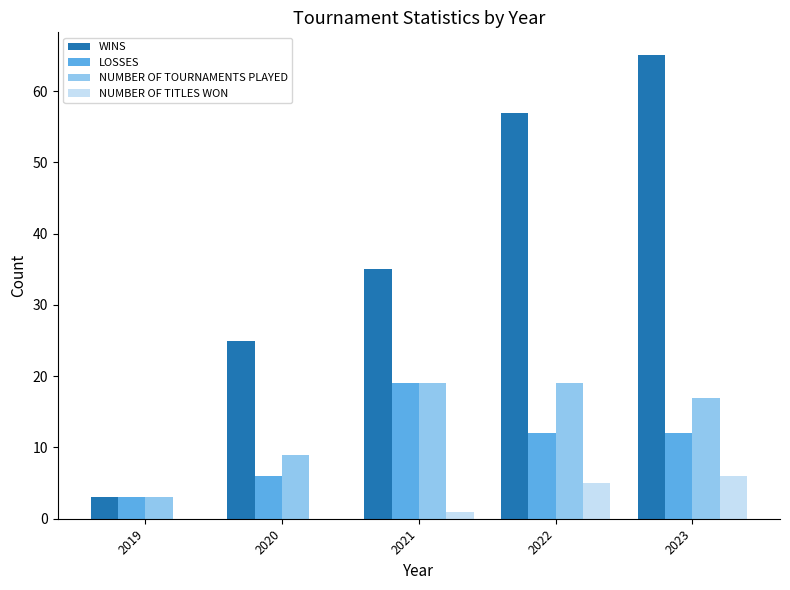

Which series has the largest range (max minus min)?

WINS